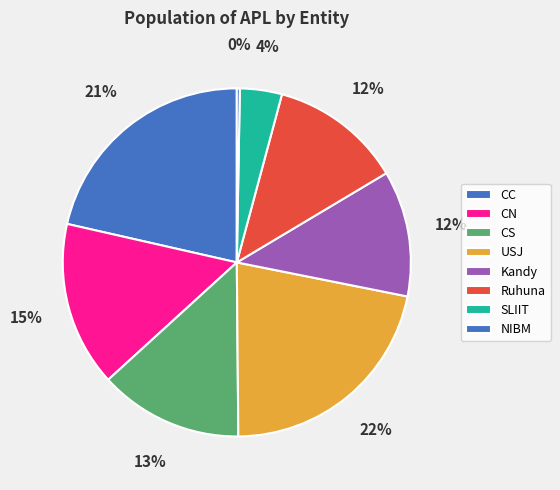

How many slices are in this pie chart?

8